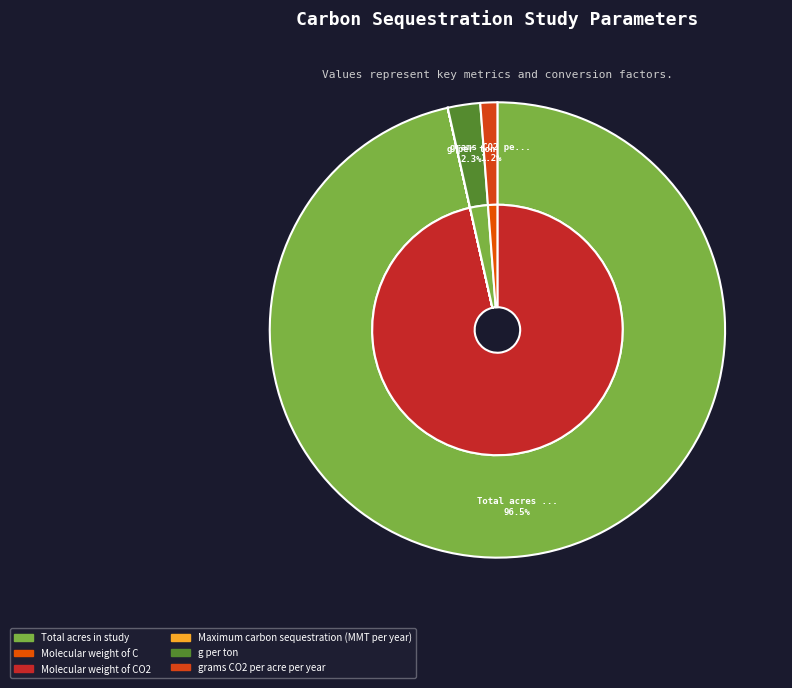

What is the ratio of the value at Total acres in study to the value at Maximum carbon sequestration (MMT per year)?

7000000.0